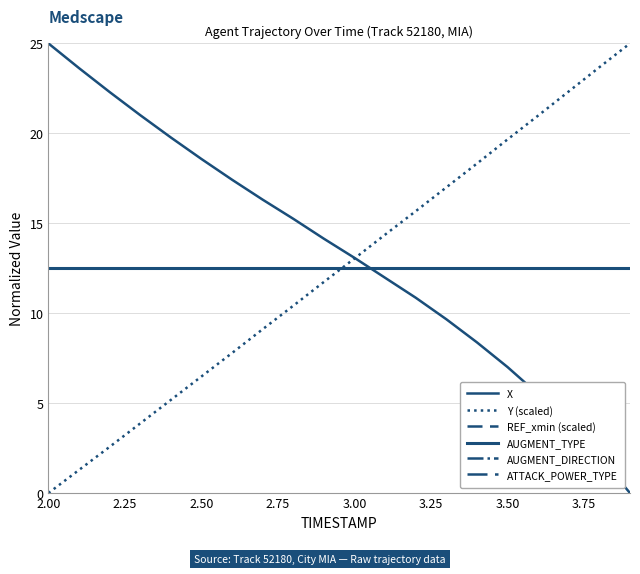

Is this an area chart (filled region under the line)?

No